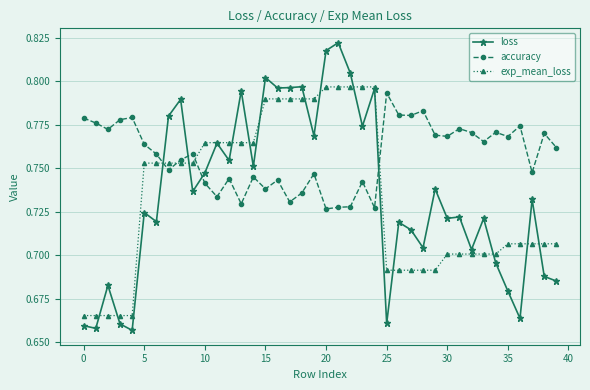

Which series has the widest spread of values?

loss